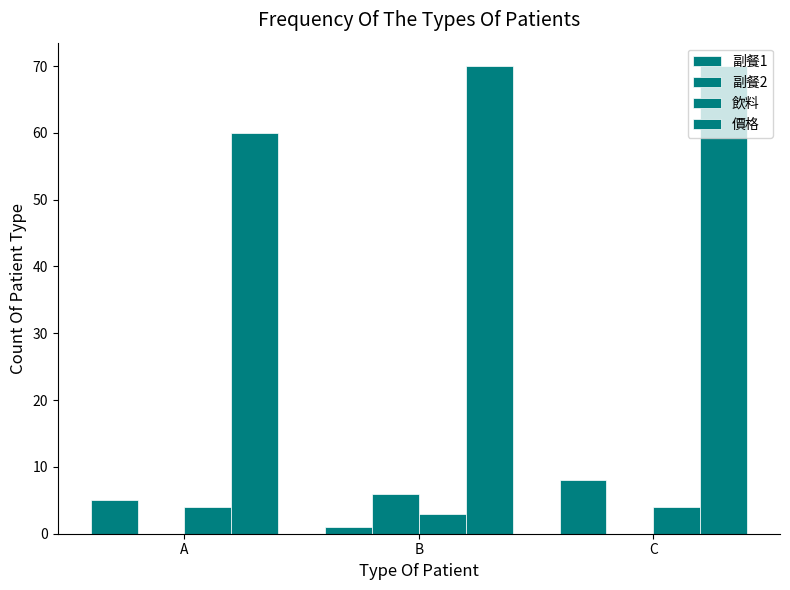

Reading left to right, what are all the values shown in this chart?

副餐1: A=5	B=1	C=8
副餐2: A=0	B=6	C=0
飲料: A=4	B=3	C=4
價格: A=60	B=70	C=70